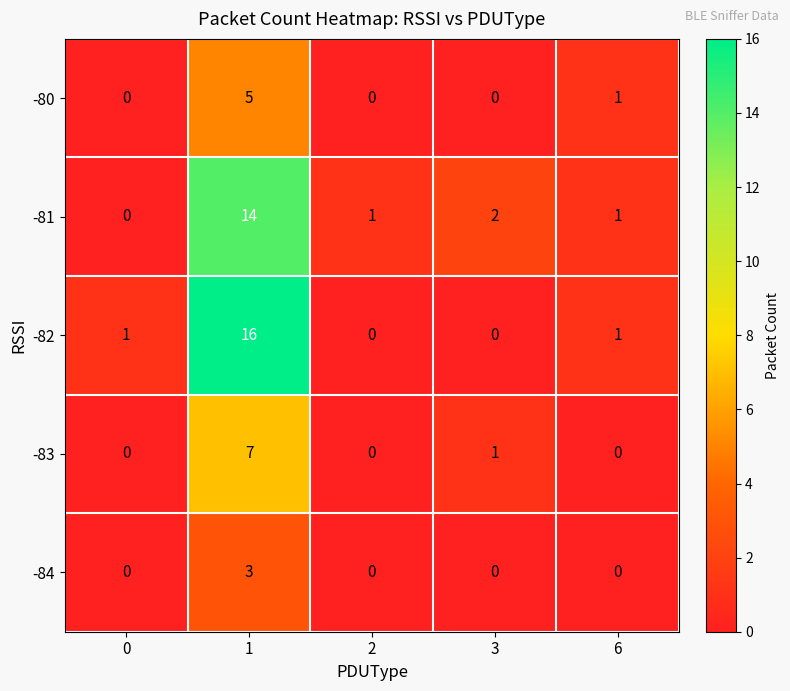

Rank the series by their maximum value, from highest to lowest.

-82, -81, -83, -80, -84